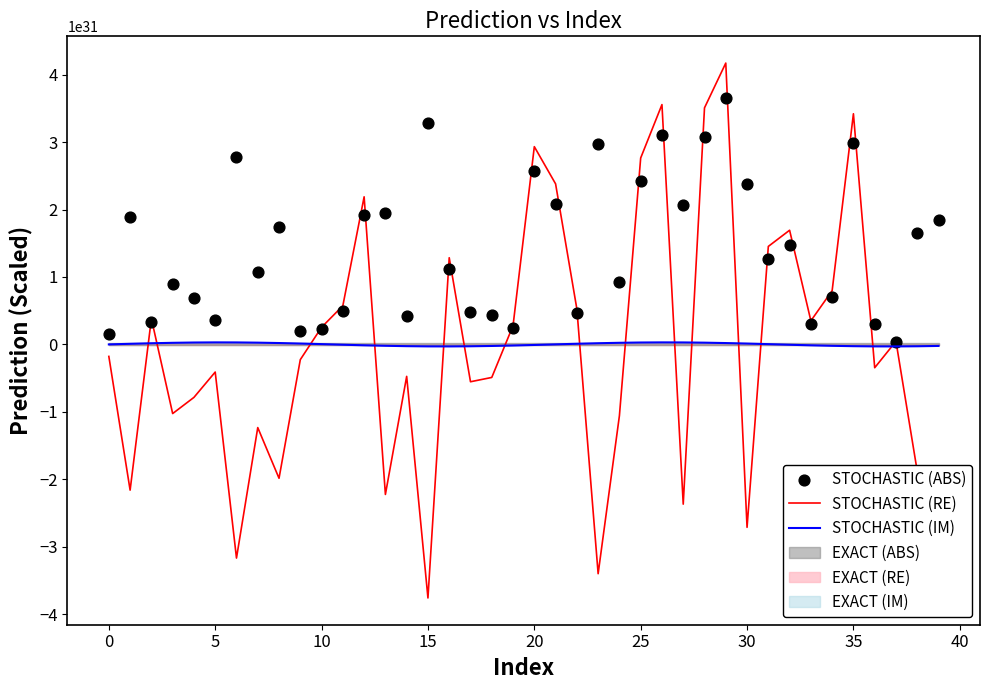

What is the total value across all series at 37?

560384223538721070069026127872